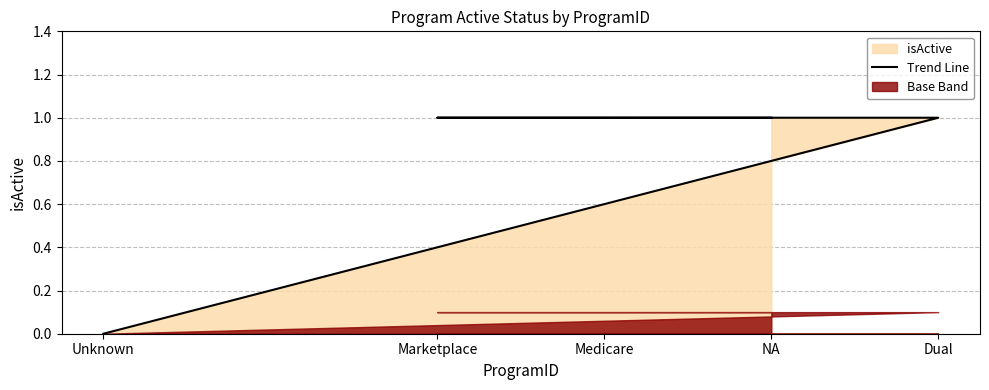

What is the sum of the values at NA and Unknown?

1